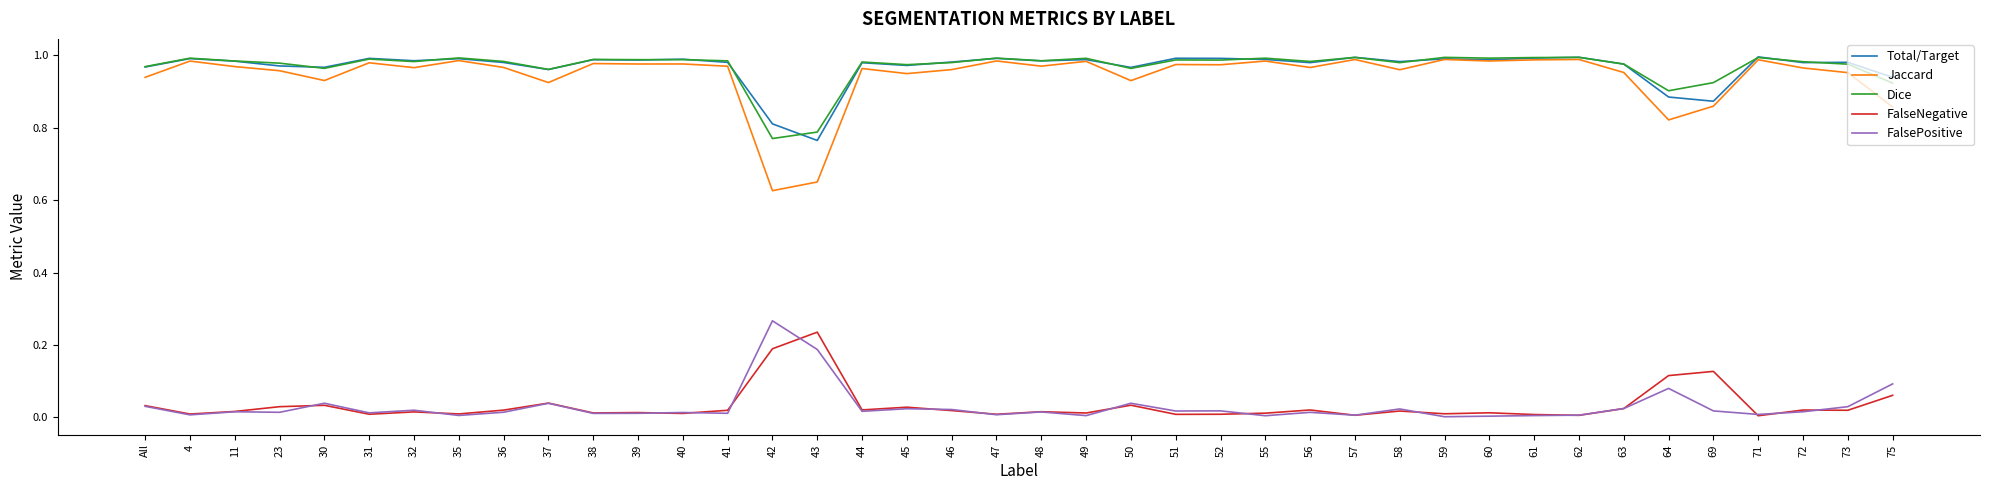

True or false: Dice and FalseNegative intersect in this chart.

False